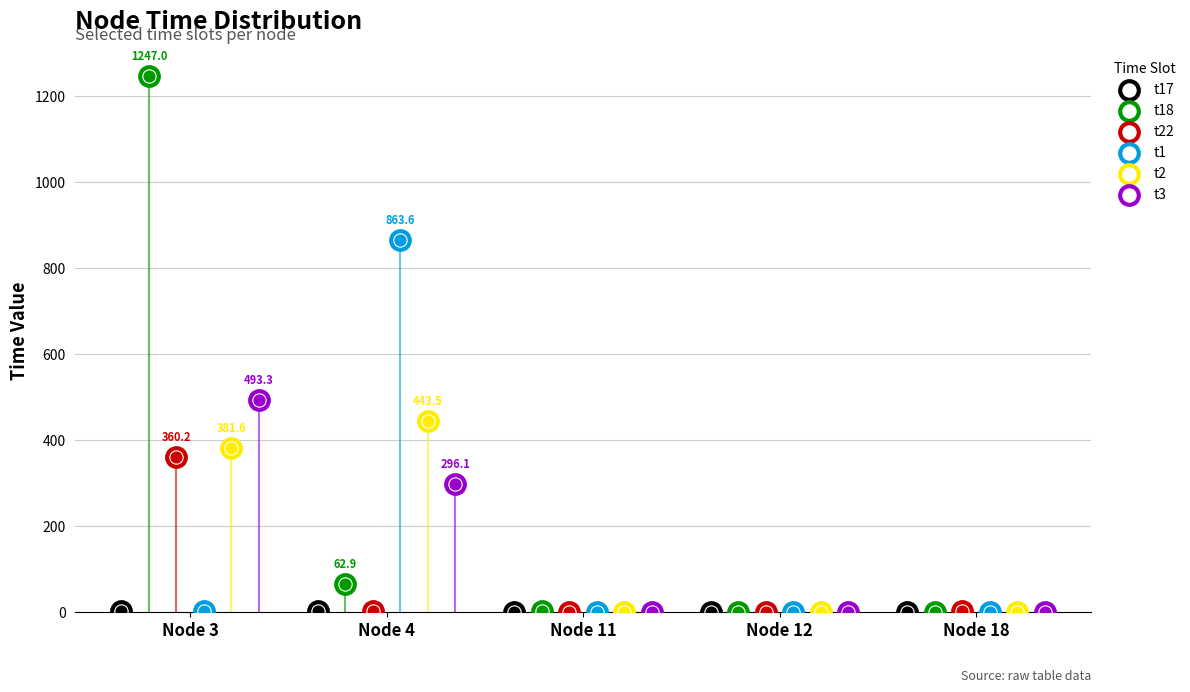

Which series contains the lowest Y value?

t17